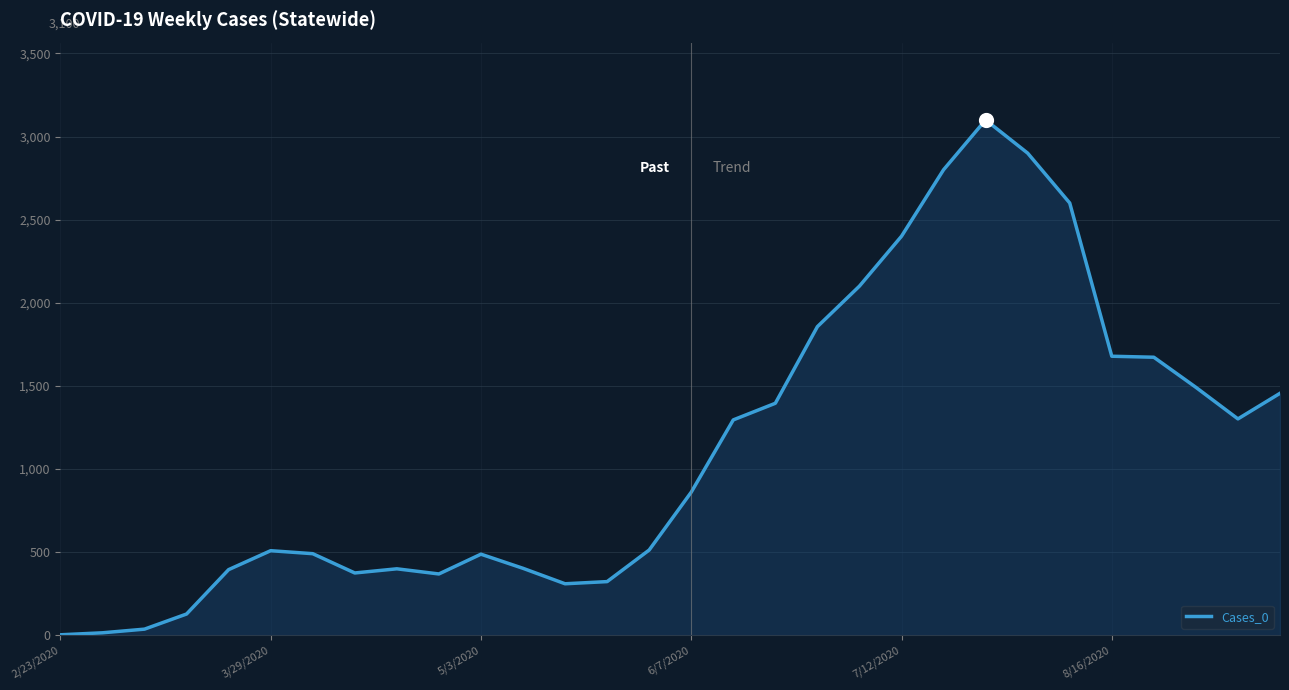

What is the difference between the maximum and minimum values?

3098